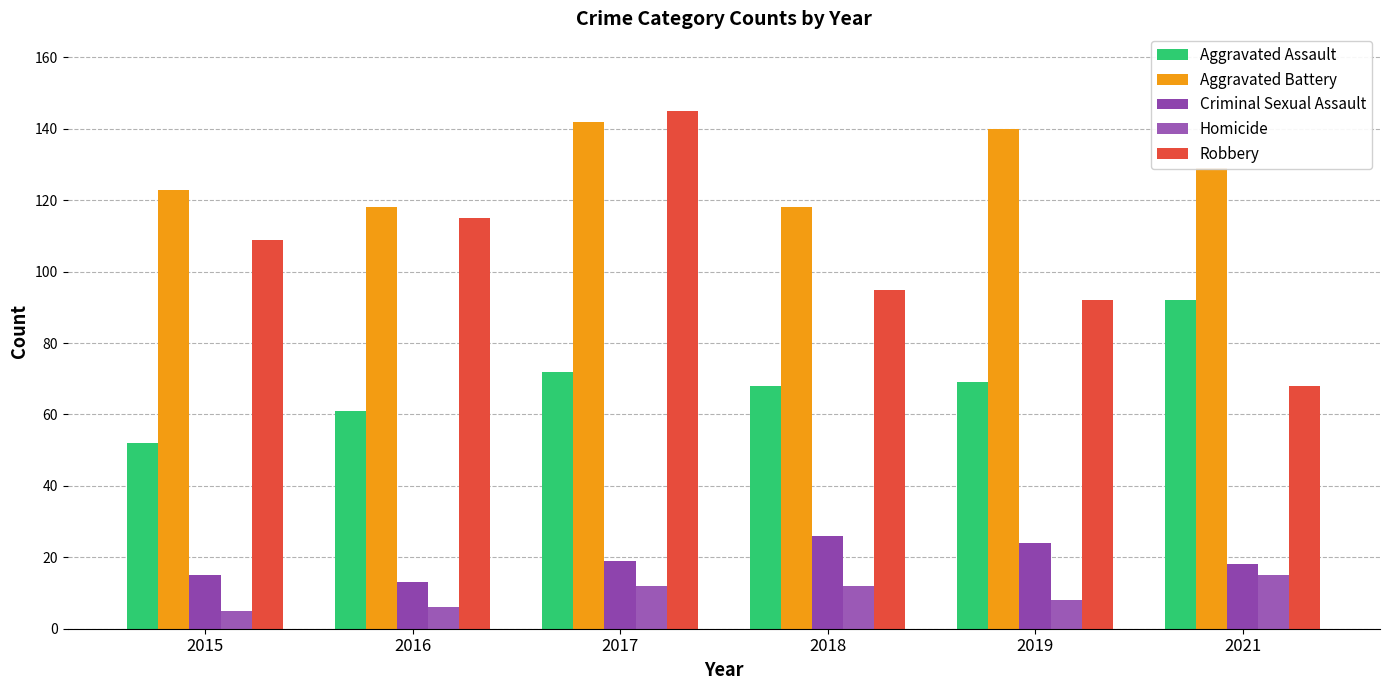

What is the smallest value displayed?

5